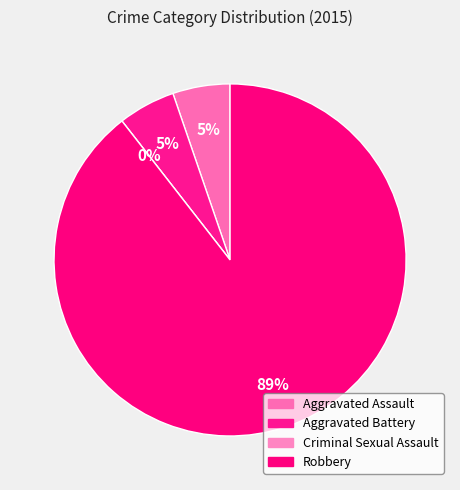

Combined, do Robbery and Criminal Sexual Assault account for over 50%?

Yes